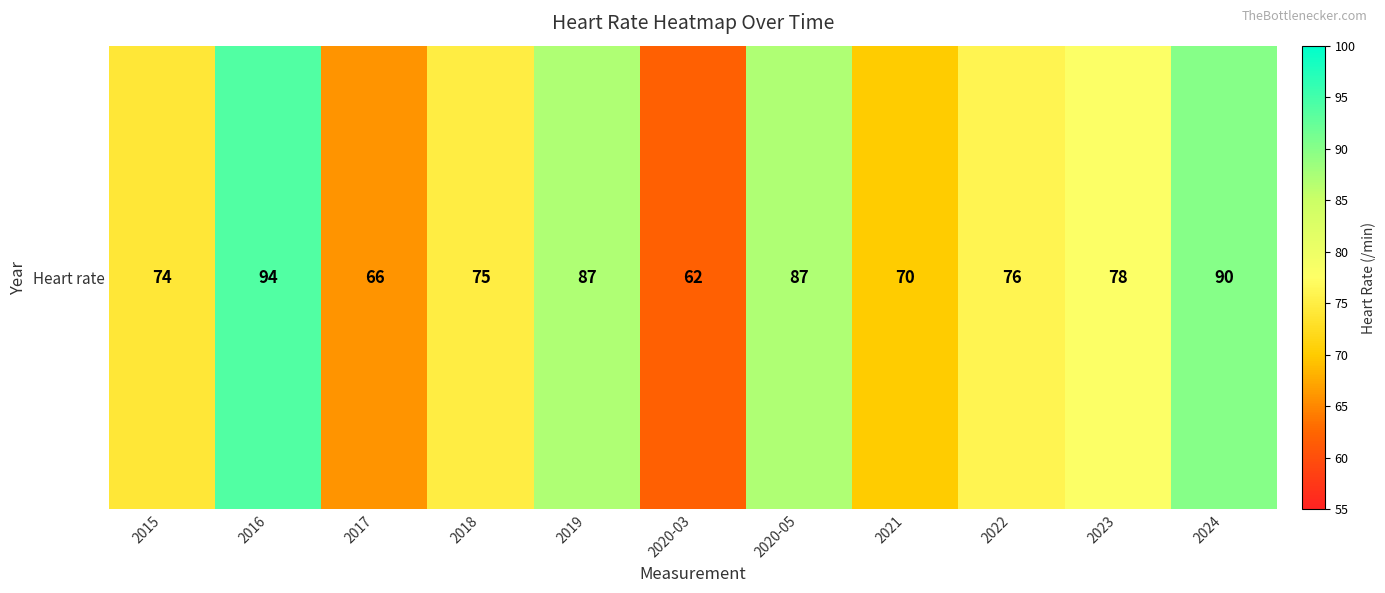

The chart shows a value of 136 at 2024. True or false?

False